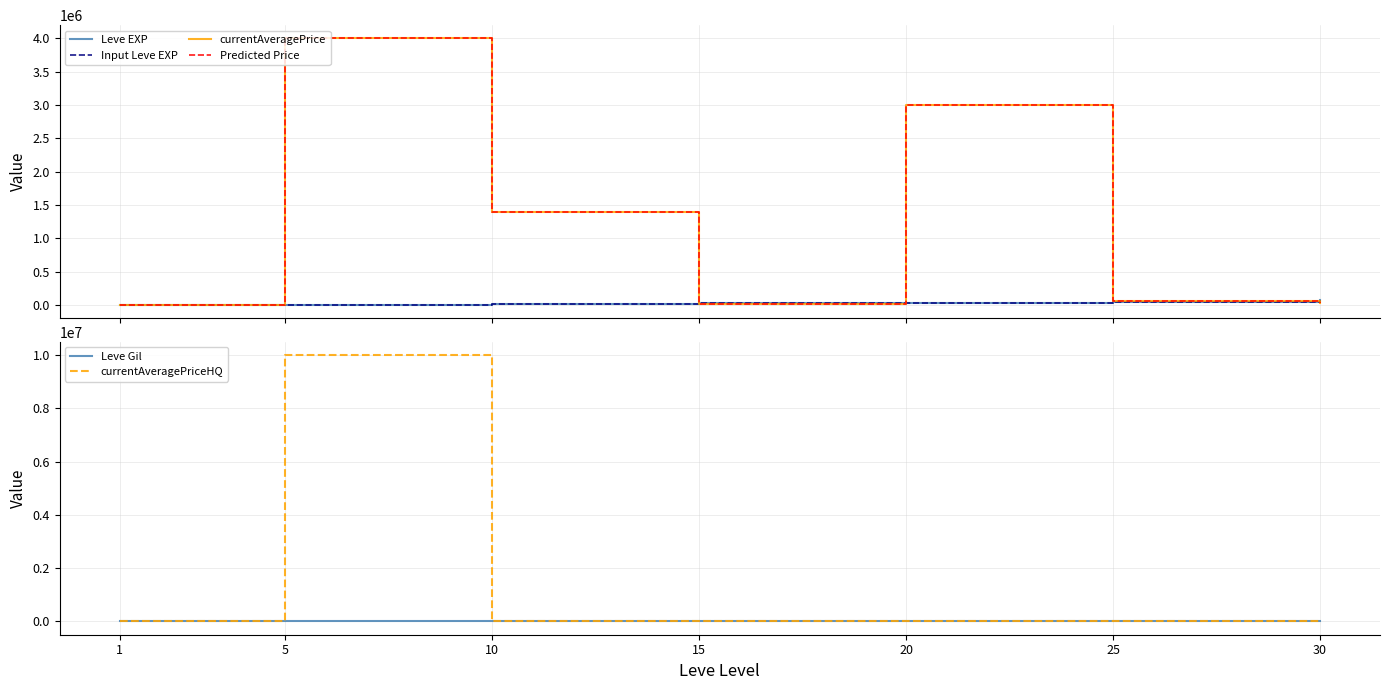

Is this an area chart (filled region under the line)?

No